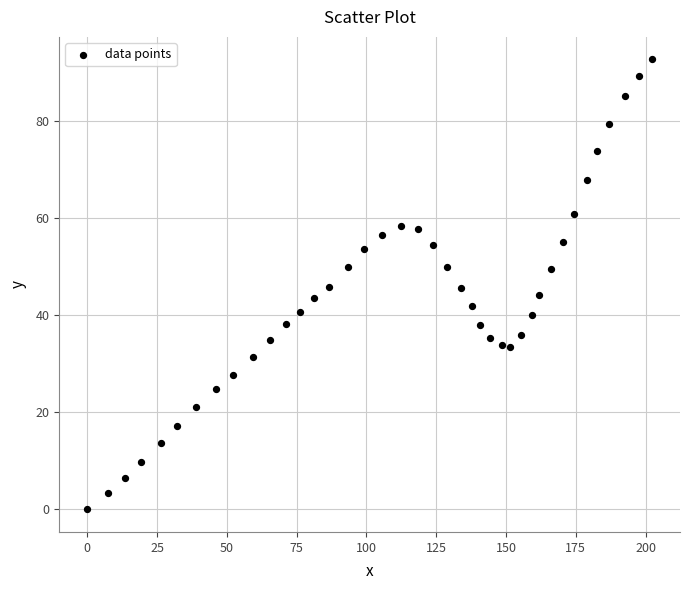

What is the range of Y values (max minus min)?

92.8